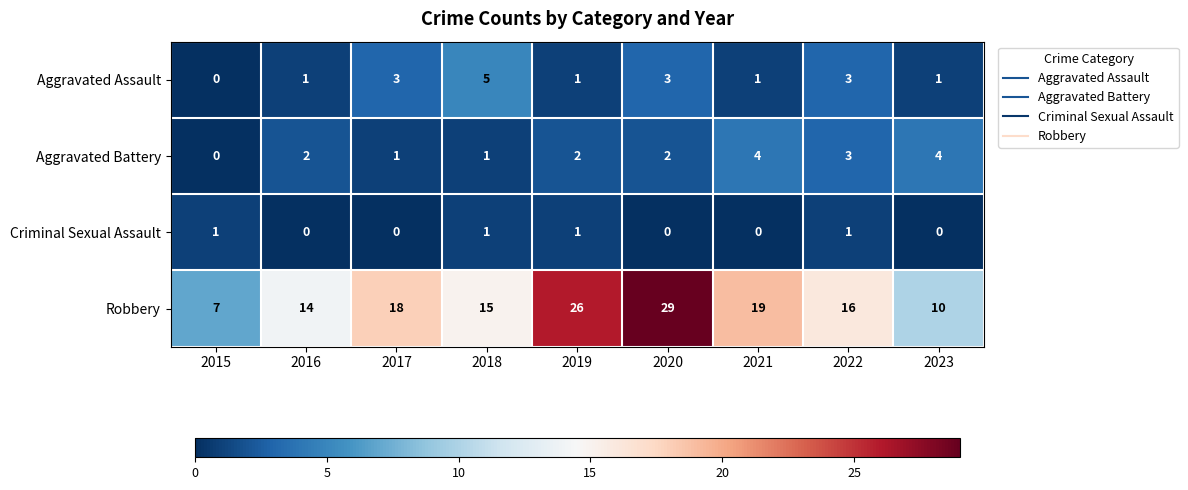

At how many categories does at least one series exceed 4?

9